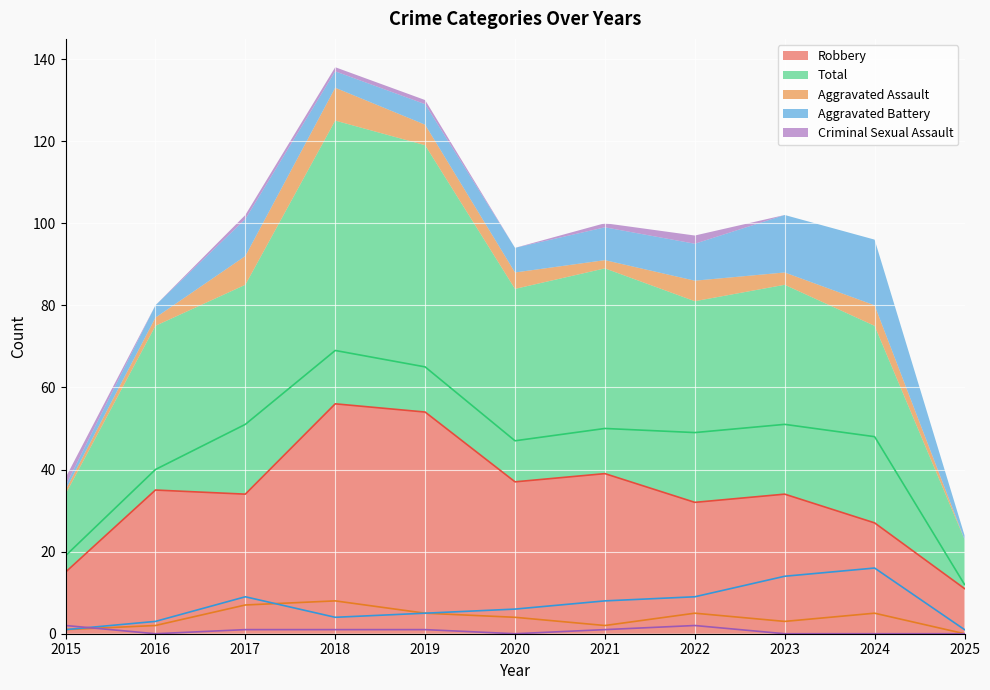

True or false: Robbery has a value of 34 at 2017.

True